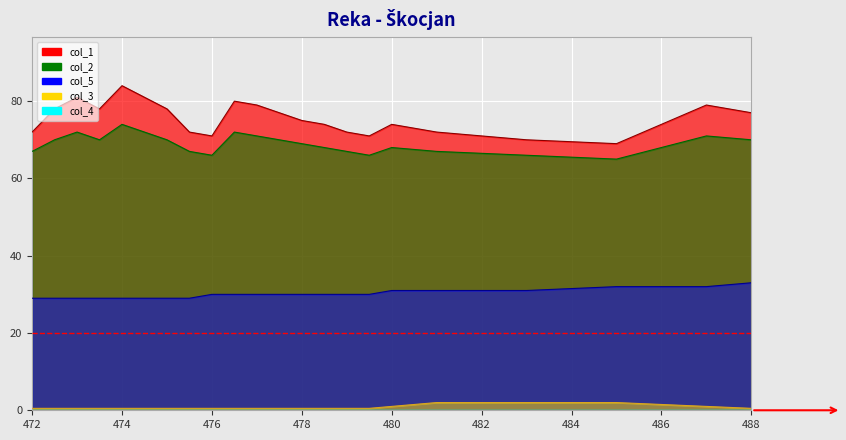

Rank the series at 482 from lowest to highest value.

col_3, col_5, col_2, col_1